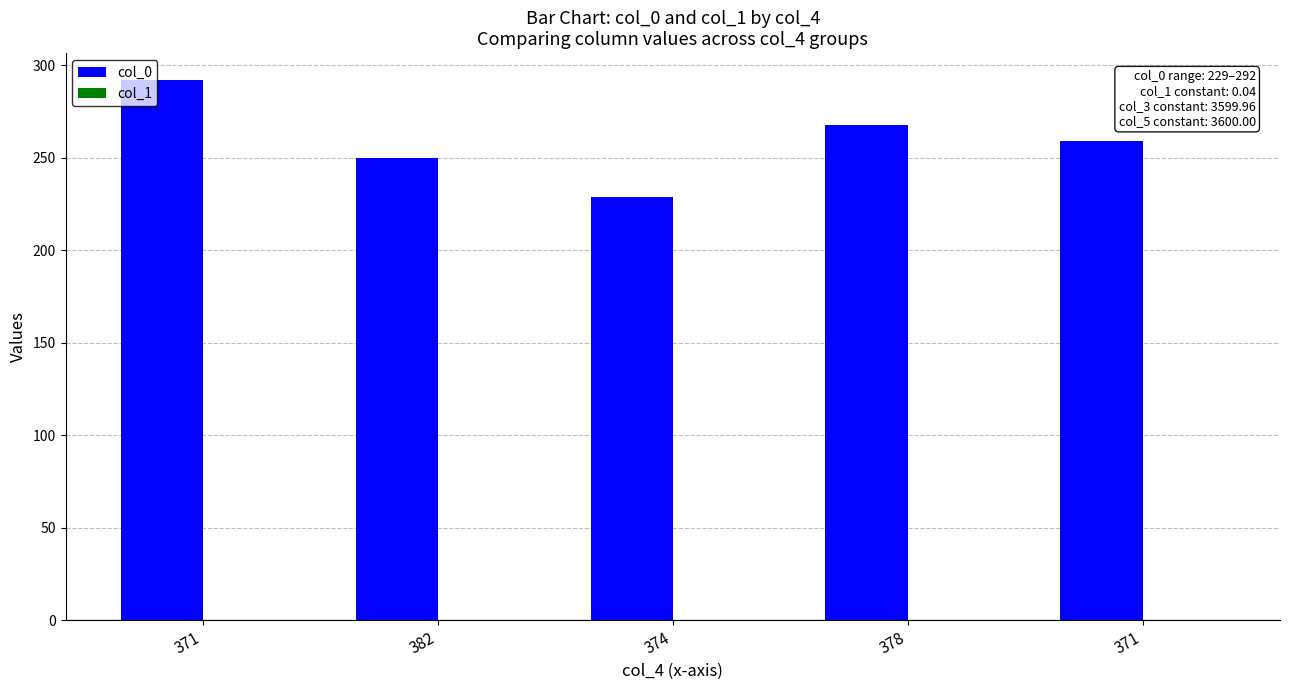

Which series has the largest total across all categories?

col_0